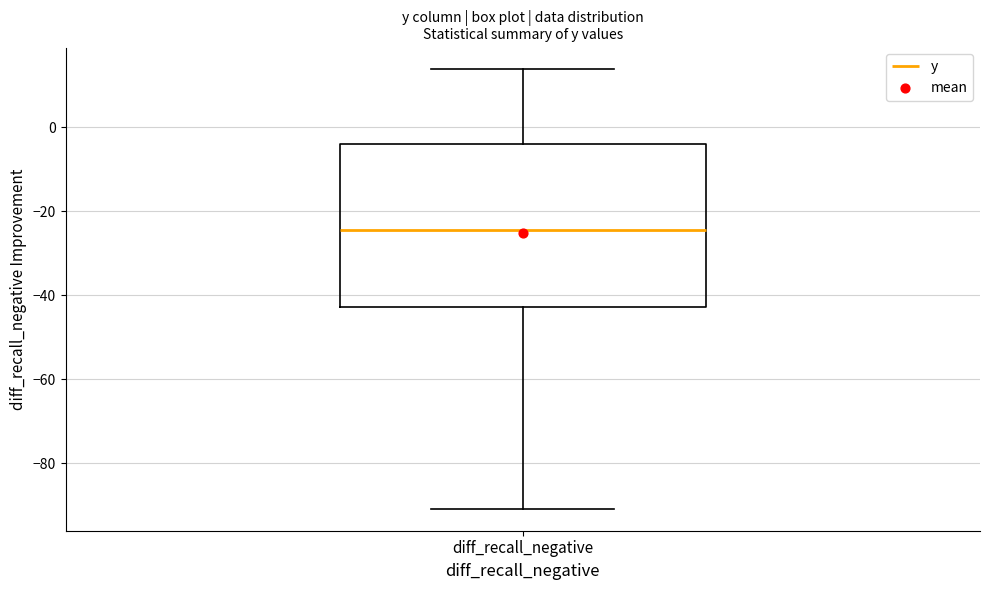

Transcribe this box plot: give where the median line is, the range the box spans, and where the two whiskers end, as read against the y-axis. The values are not printed on the chart, so give them approximately, as read against the axis.

median -24, box -42 to -4, whiskers -90 to 14